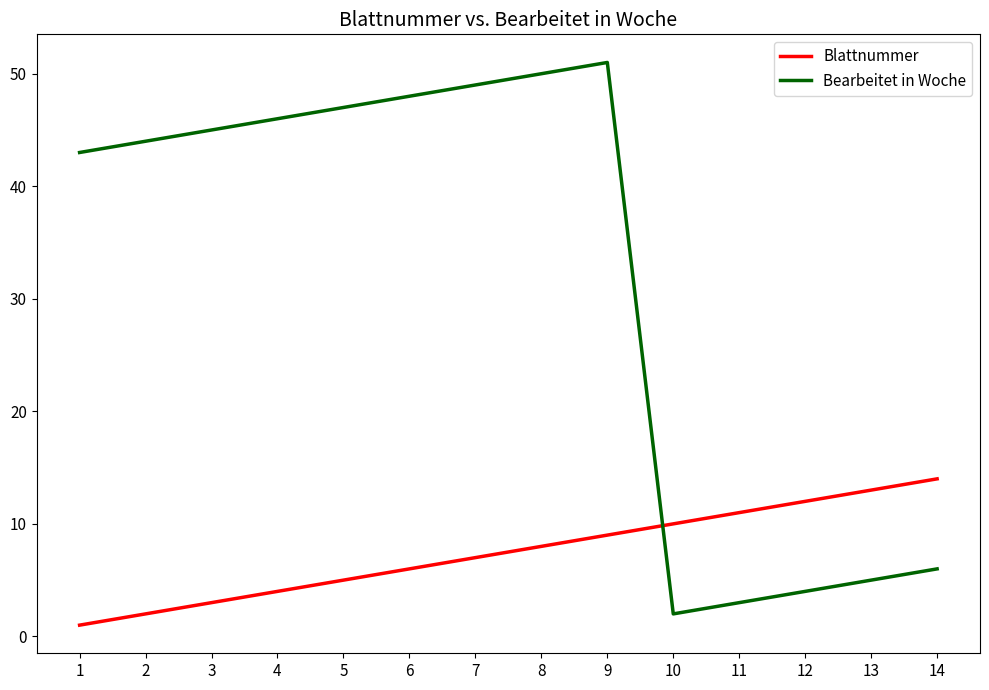

What is the average value of the Bearbeitet in Woche series?

32